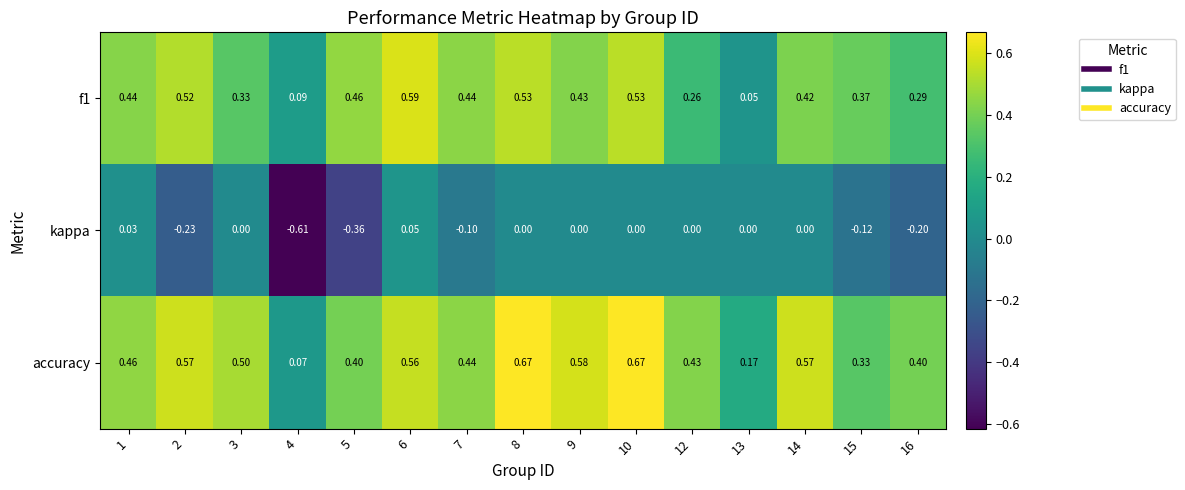

Which series changed the most between 4 and 7?

kappa